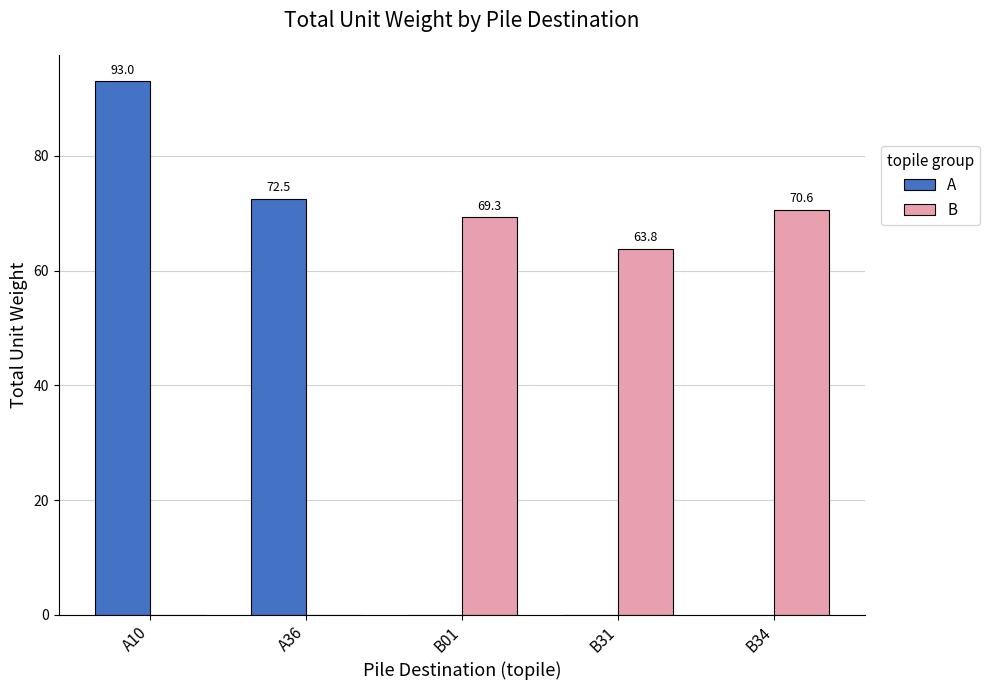

What is the average value of the A series?

33.1